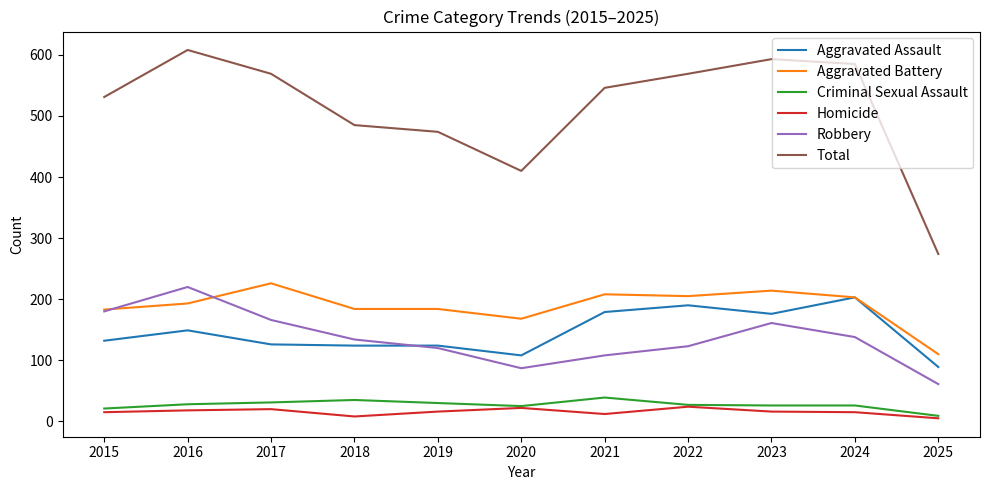

Is it true that Criminal Sexual Assault equals 31 at 2017?

True